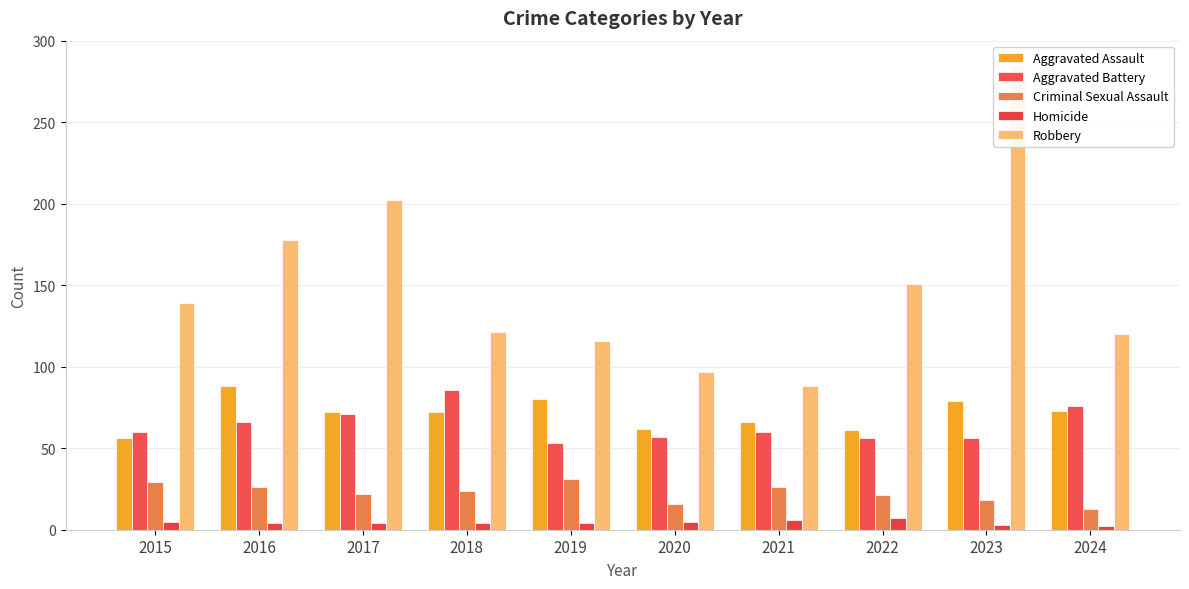

What is the approximate value of Homicide at 2022?

7